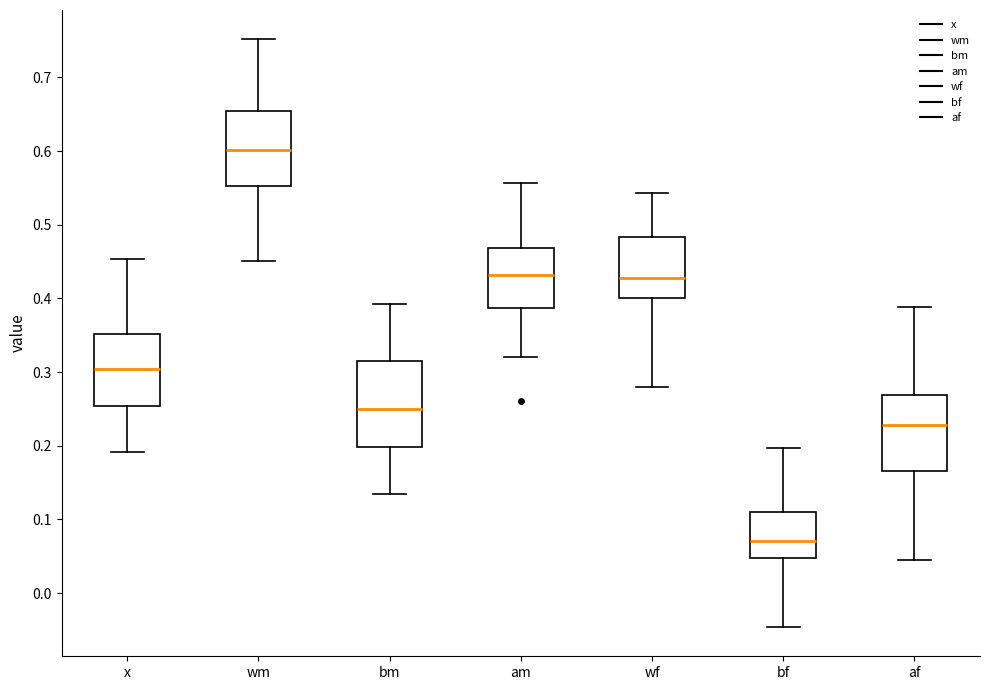

Comparing the boxes themselves (not the whiskers), which one is the tallest?

bm